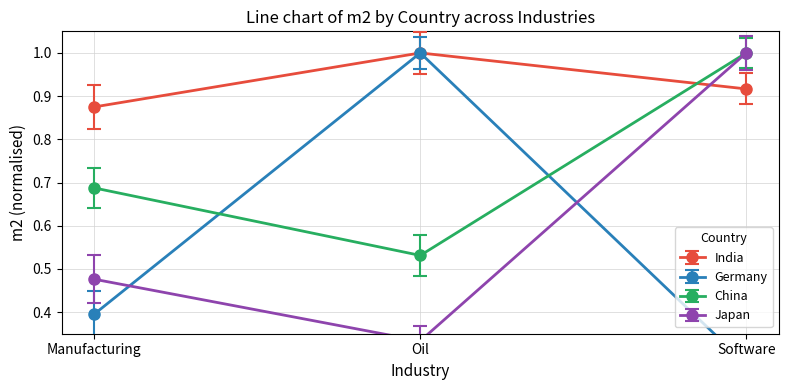

What are all the series names shown in the legend?

India, Germany, China, Japan